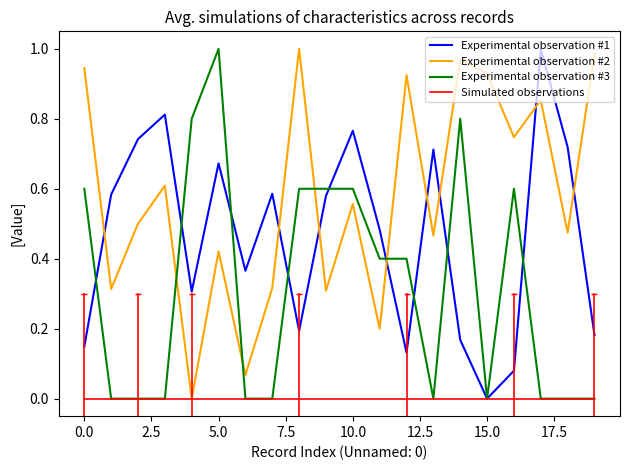

True or false: Experimental observation #2 has more than 1 interior local peaks.

True